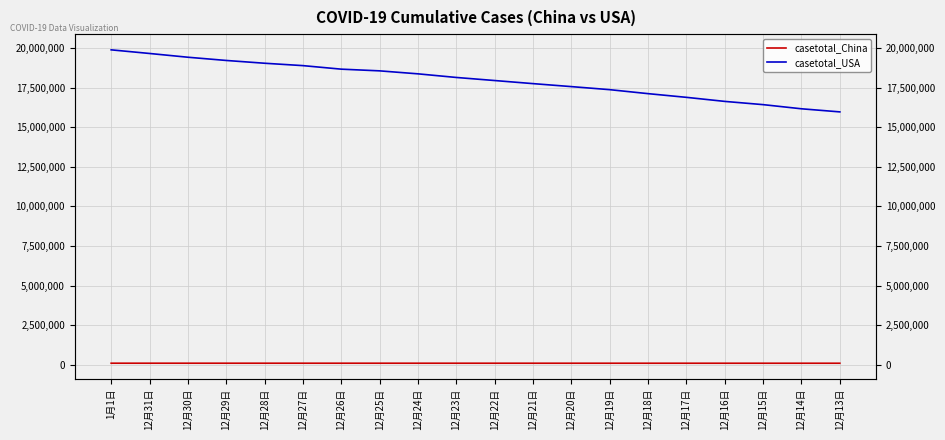

How many categories are shown in the chart?

20